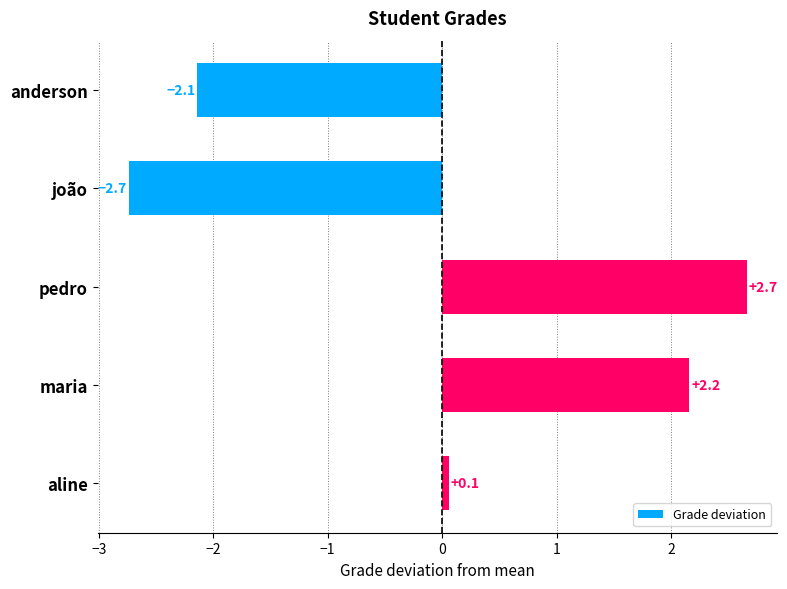

Are the bars grouped side by side (vs. stacked)?

No